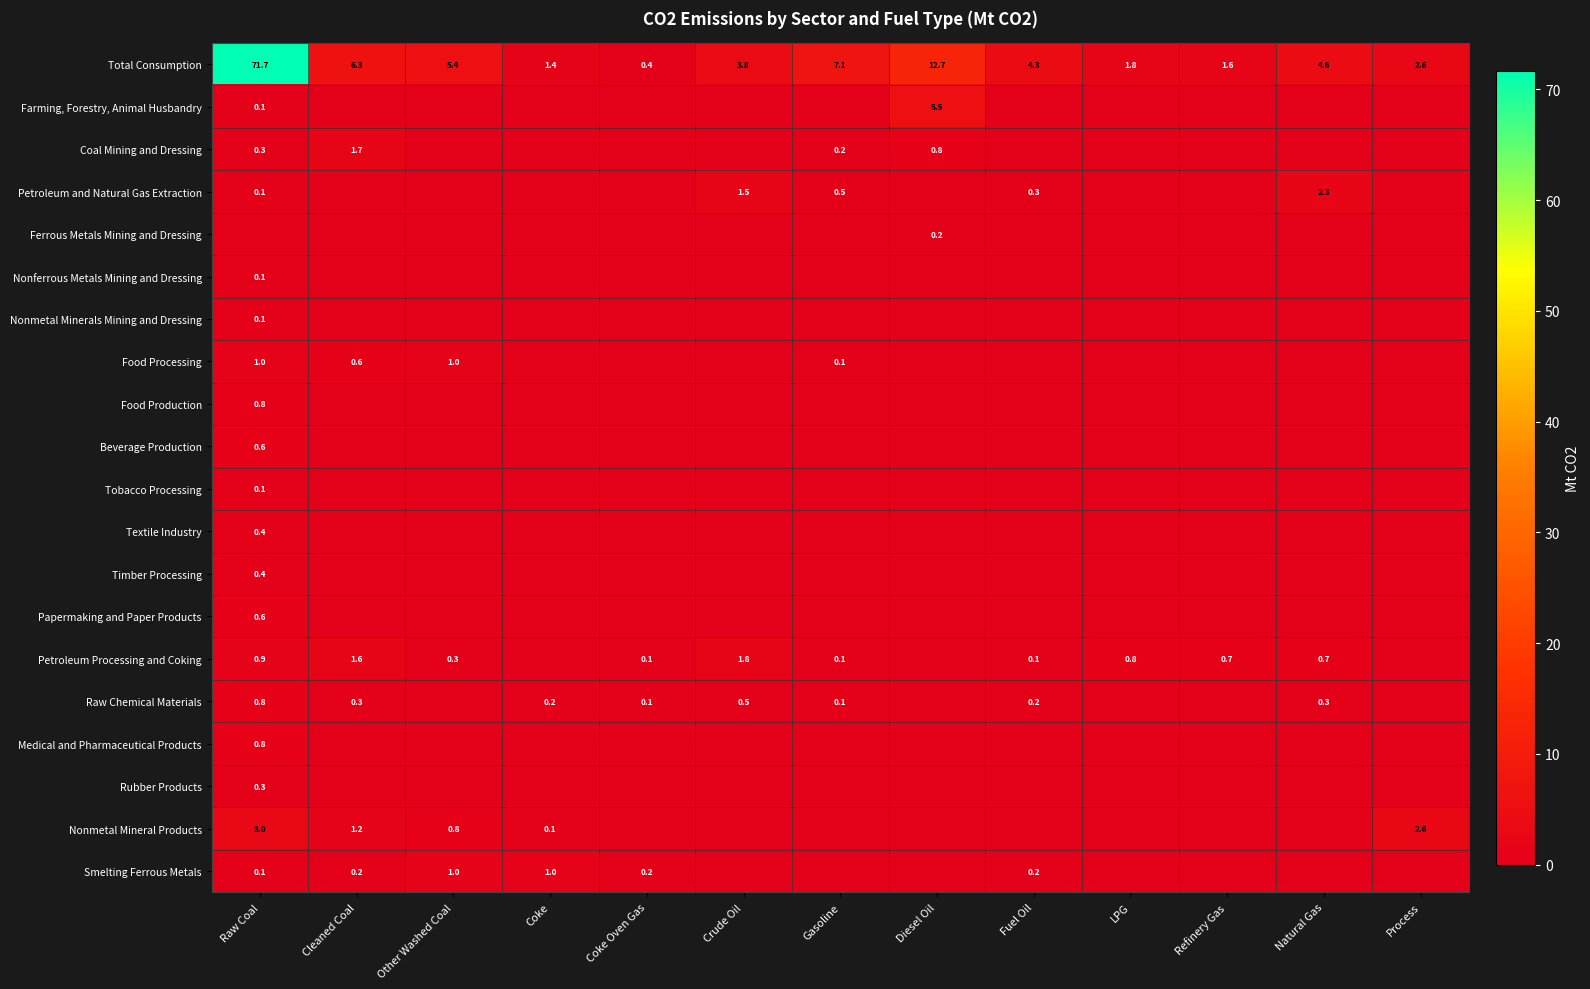

Is it true that Raw Chemical Materials equals 0.5 at Crude Oil?

True